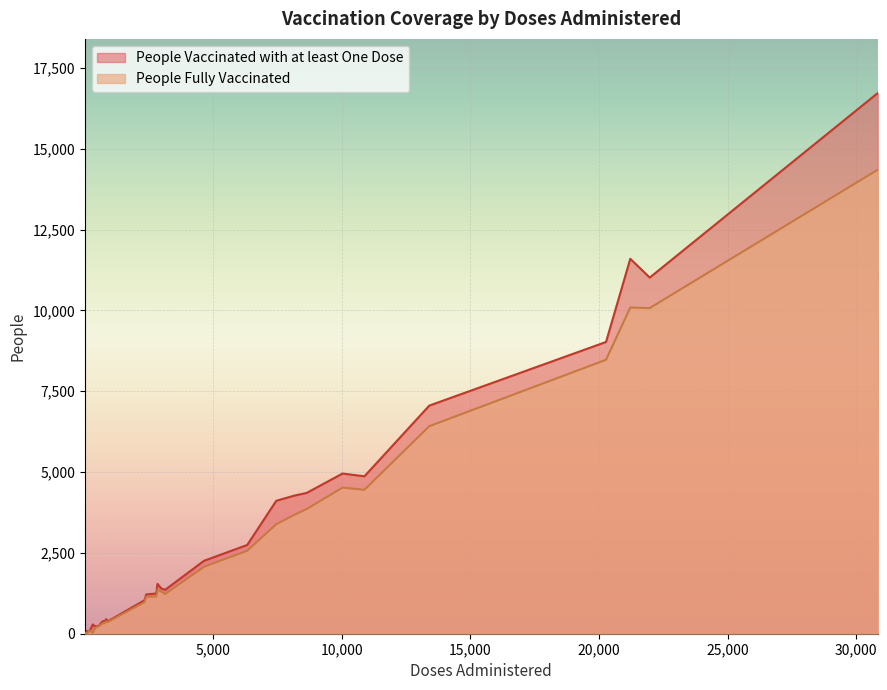

What is the sum of the People Fully Vaccinated values at 21 and 19?

4190